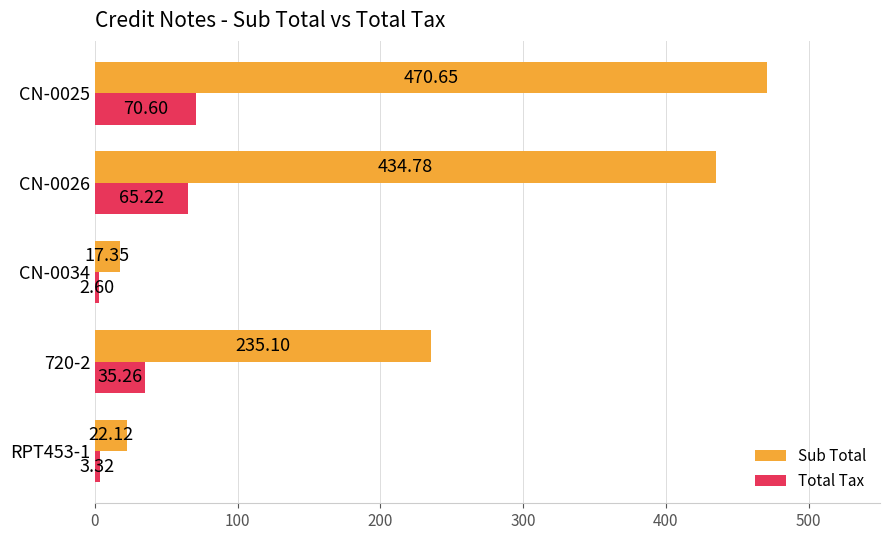

List the series in order of their overall mean, lowest first.

Total Tax, Sub Total